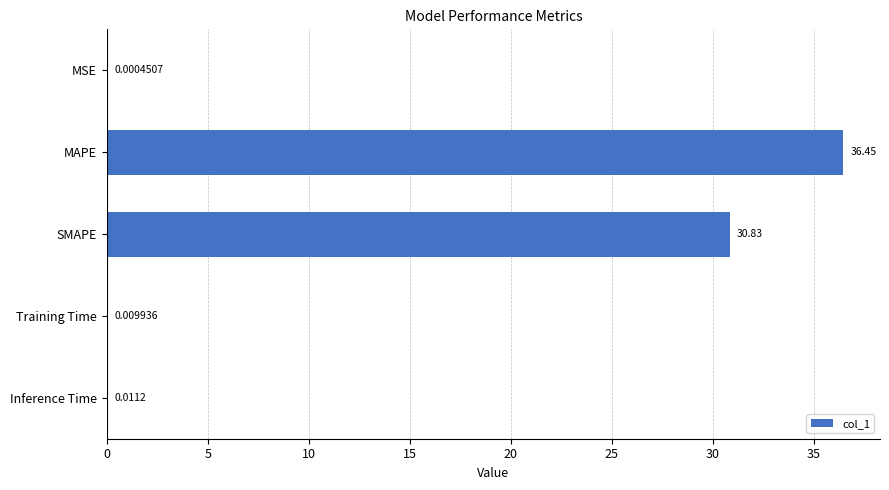

Which label corresponds to the largest value in the chart?

MAPE